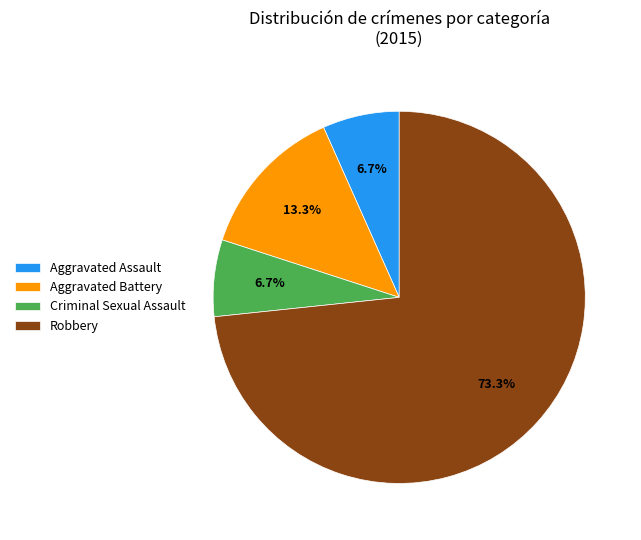

Is there a majority slice in this chart?

Yes